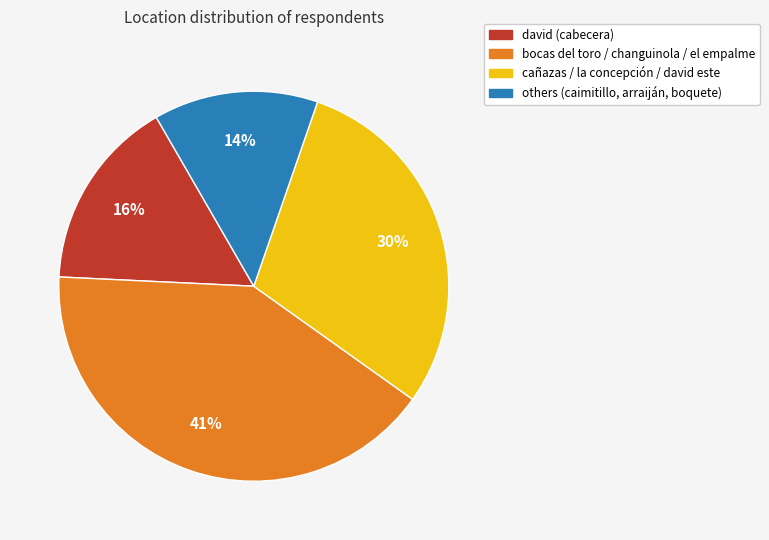

To the nearest percent, what is the difference between the largest and smallest slice percentages?

27%